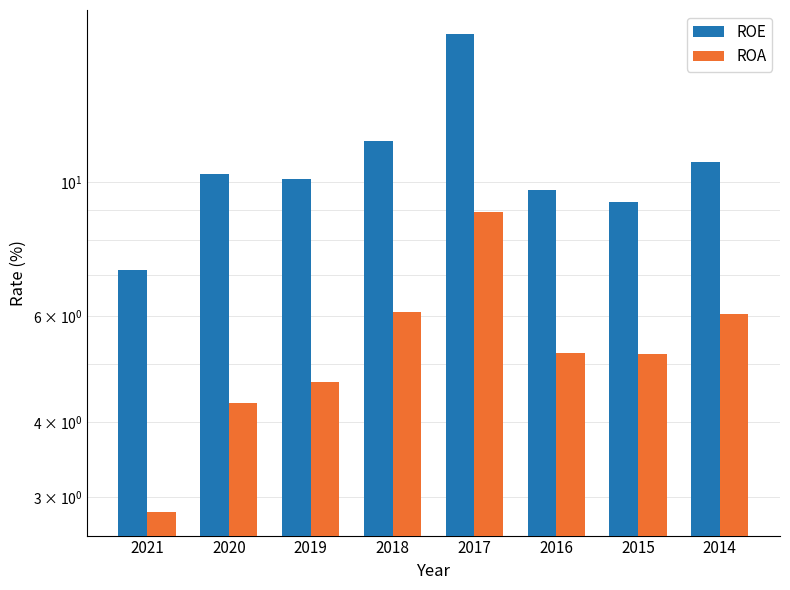

Reading right to left, what are all the values shown in this chart?

ROE: 2014=10.8	2015=9.3	2016=9.7	2017=17.6	2018=11.7	2019=10.1	2020=10.3	2021=7.2
ROA: 2014=6.0	2015=5.2	2016=5.2	2017=8.9	2018=6.1	2019=4.7	2020=4.3	2021=2.8